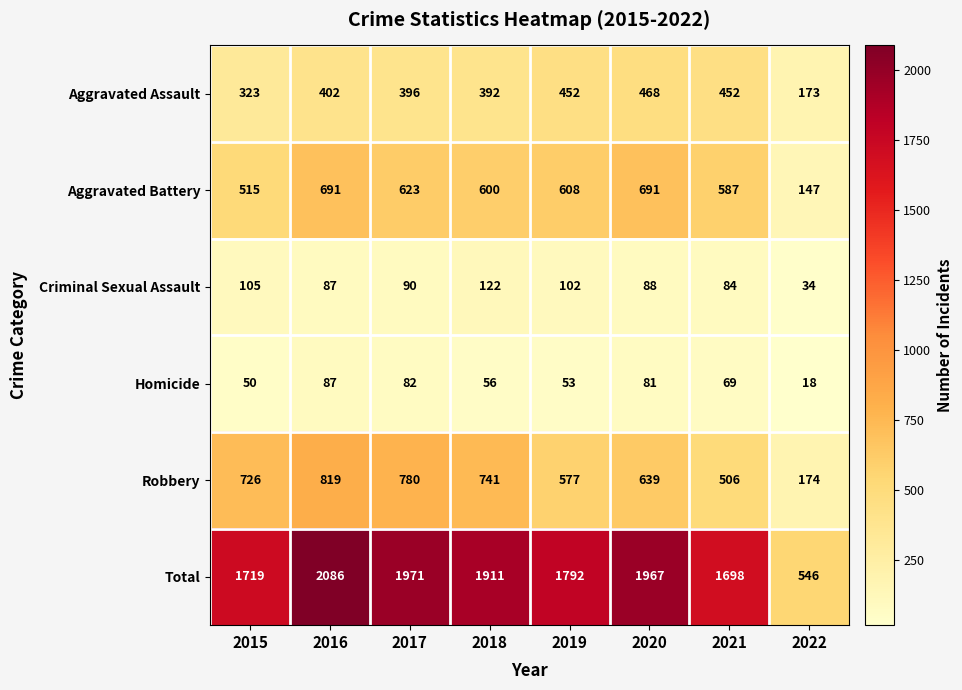

What is the maximum value for Aggravated Assault?

468